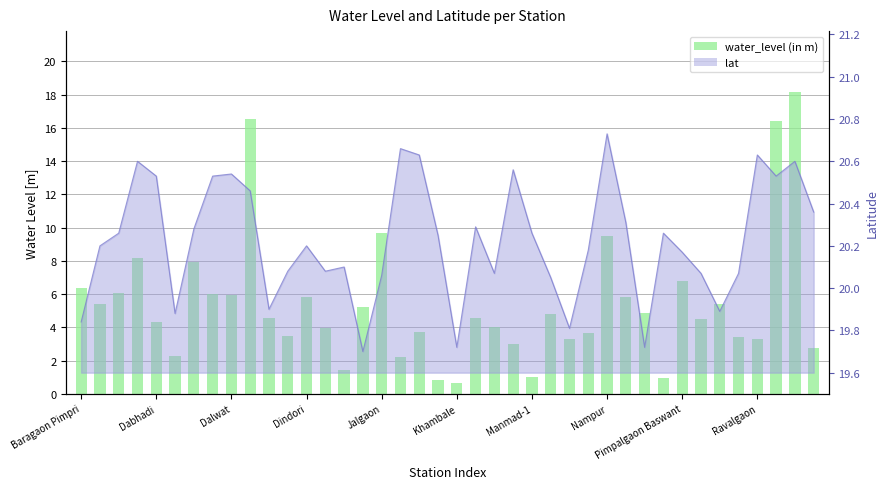

Reading left to right, extract all data points from this chart.

6.4	5.4	6.1	8.2	4.3	2.3	7.9	6.0	5.9	16.5	4.5	3.5	5.8	4.0	1.4	5.2	9.7	2.2	3.7	0.8	0.7	4.6	4.0	3.0	1.0	4.8	3.3	3.7	9.5	5.8	4.9	1.0	6.8	4.5	5.4	3.4	3.3	16.4	18.2	2.8